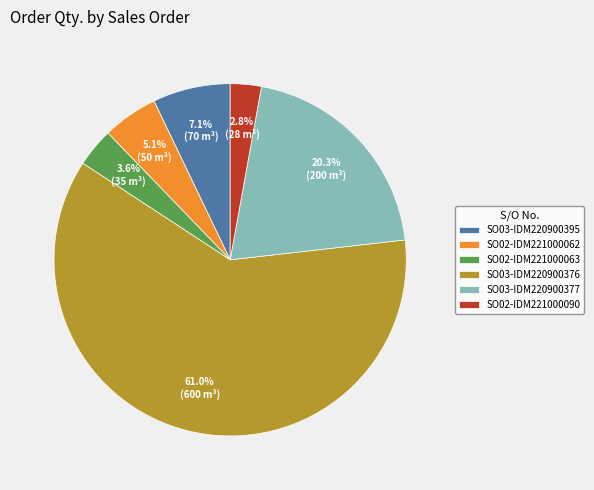

Does SO02-IDM221000062 account for over 50% of the chart?

No